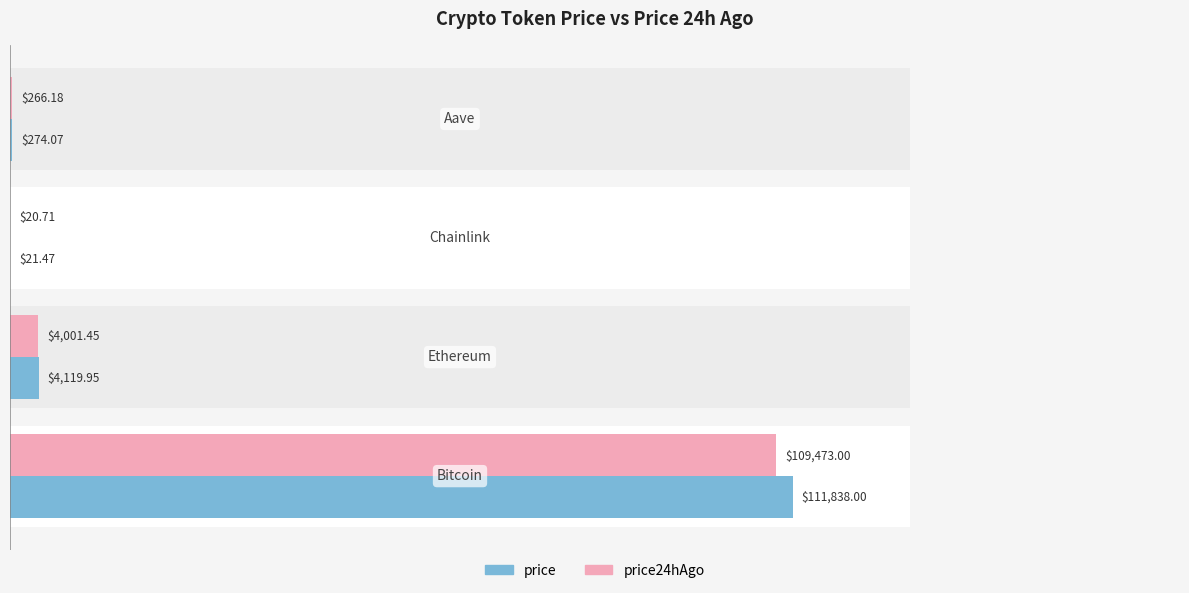

What are all the series names shown in the legend?

price, price24hAgo